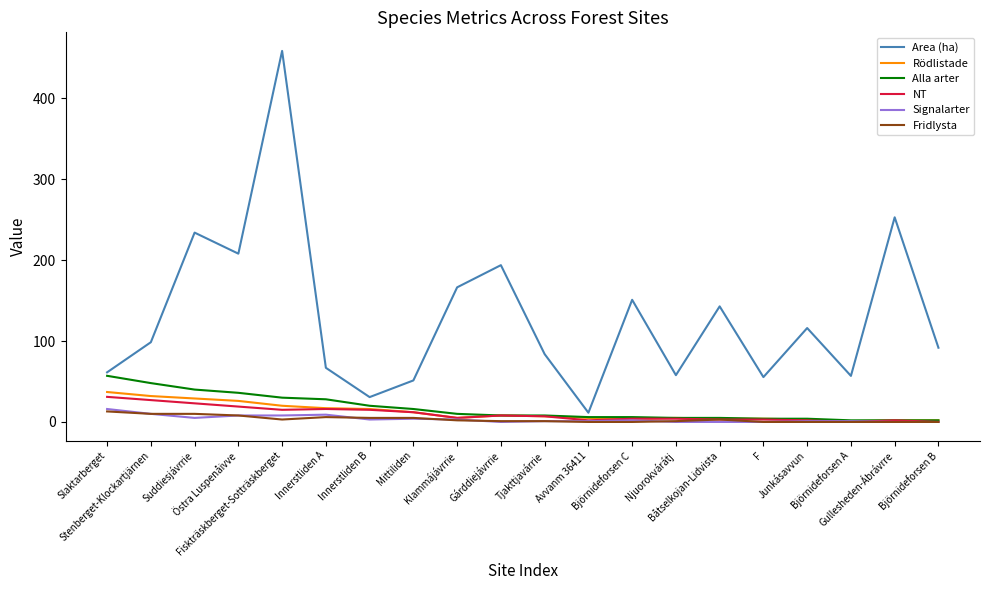

At which category does the chart reach its peak across all series?

Fiskträskberget-Sotträskberget